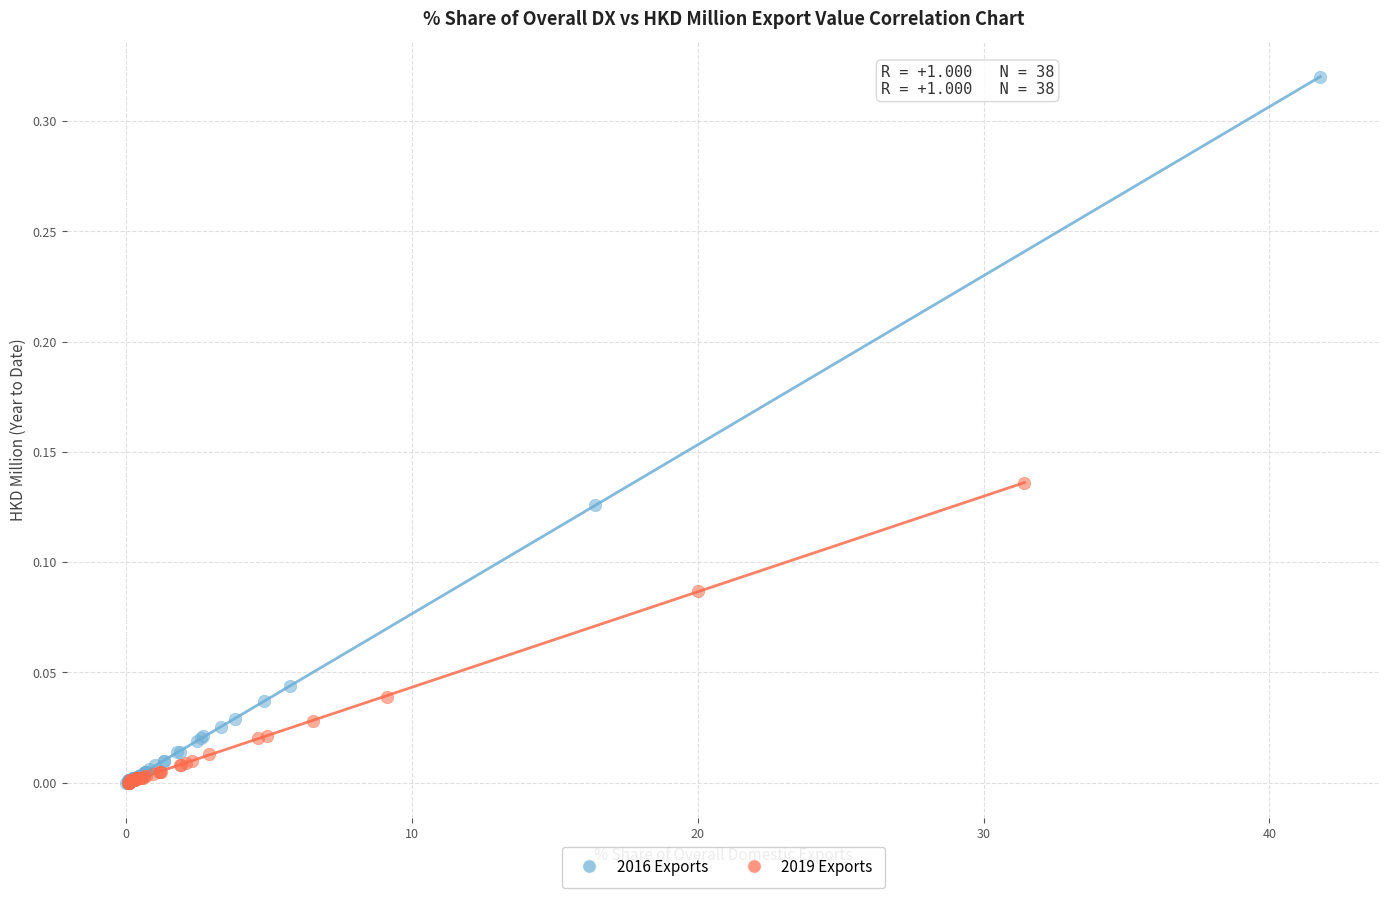

Which series reaches the maximum Y coordinate?

2016 Exports